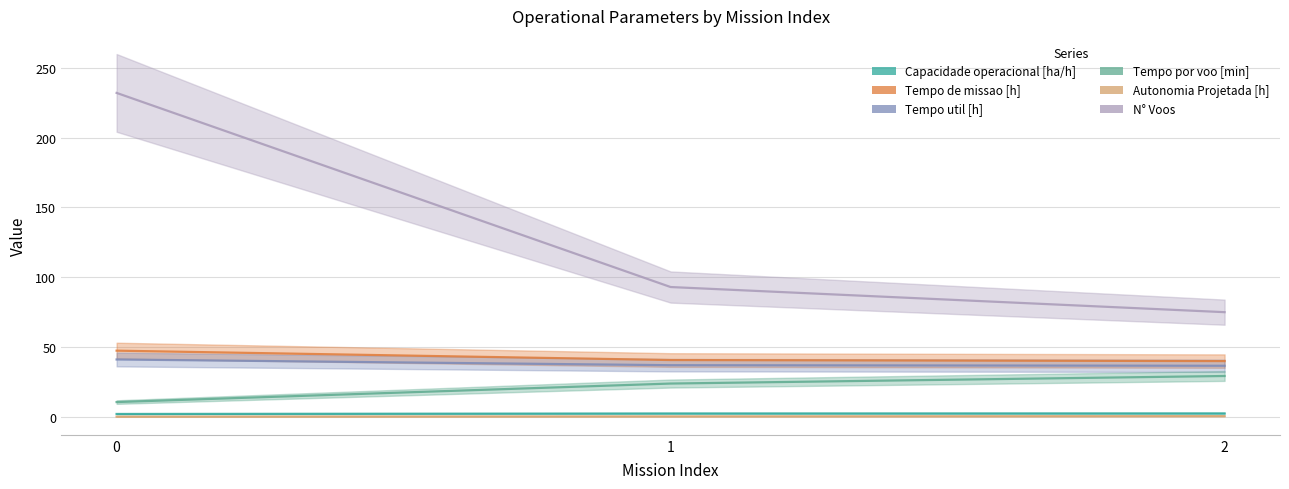

What are all the series names shown in the legend?

Capacidade operacional [ha/h], Tempo de missao [h], Tempo util [h], Tempo por voo [min], Autonomia Projetada [h], N° Voos